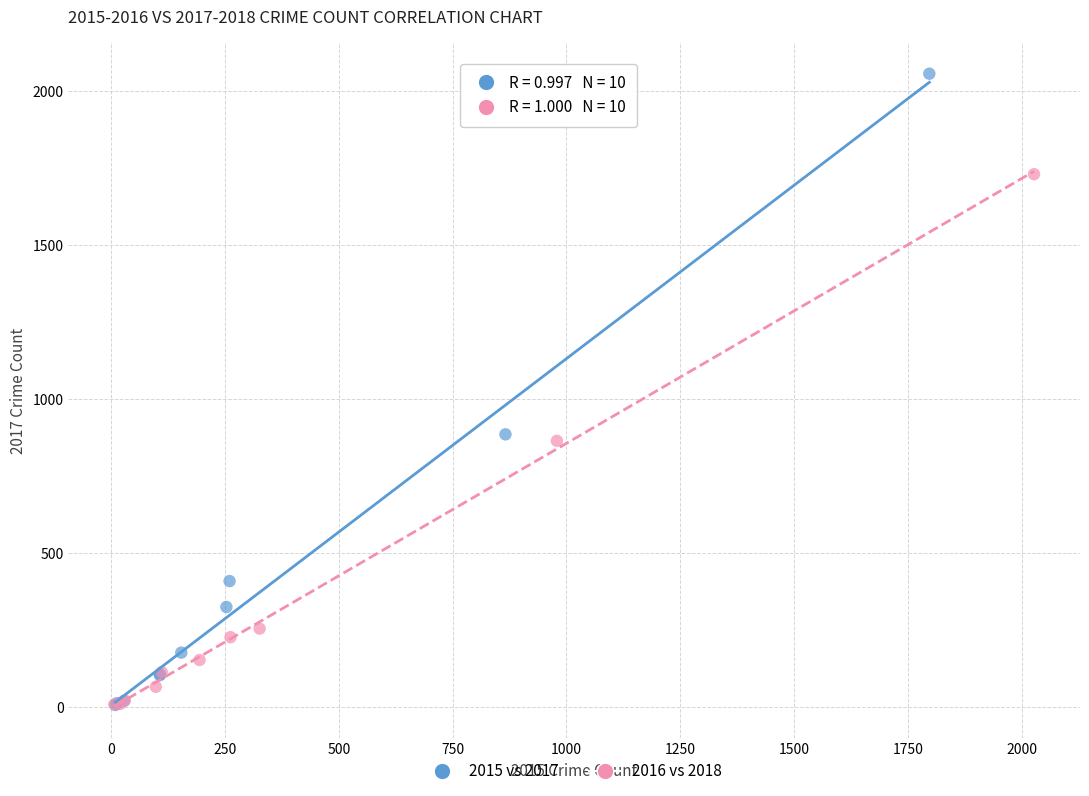

Which series contains the highest Y value?

2015 vs 2017